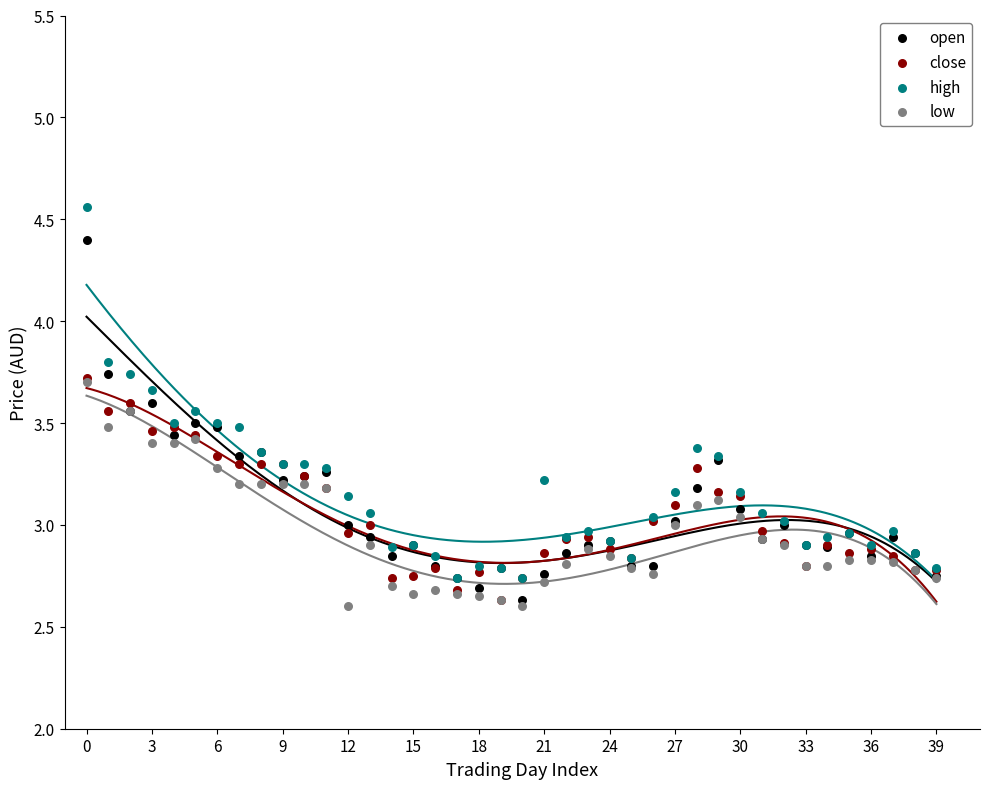

Which series has the largest Y range (max minus min)?

high